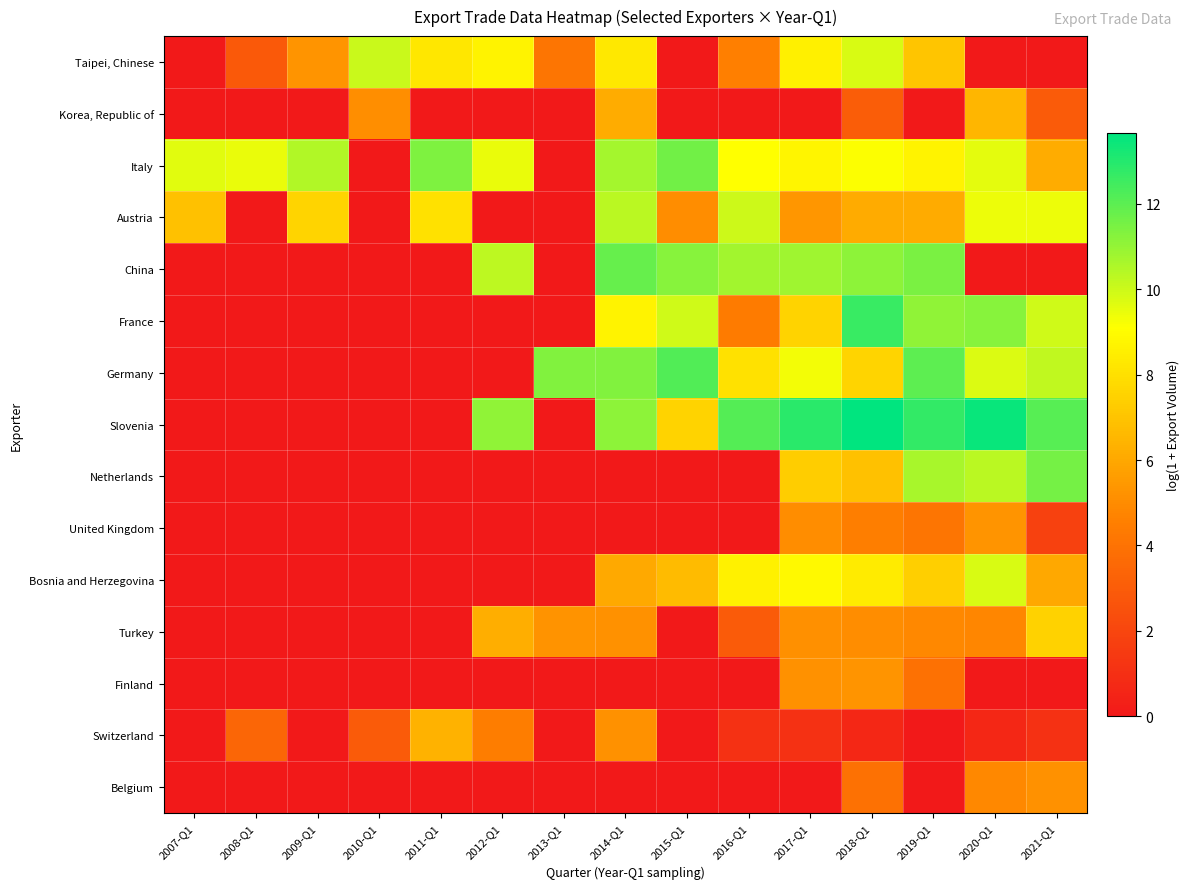

At which category is the sum across all series the highest?

2018-Q1